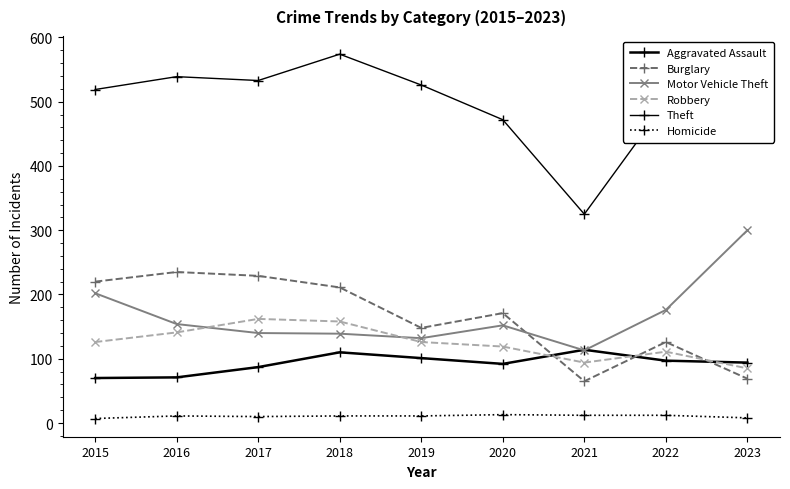

What is the smallest value displayed?

7